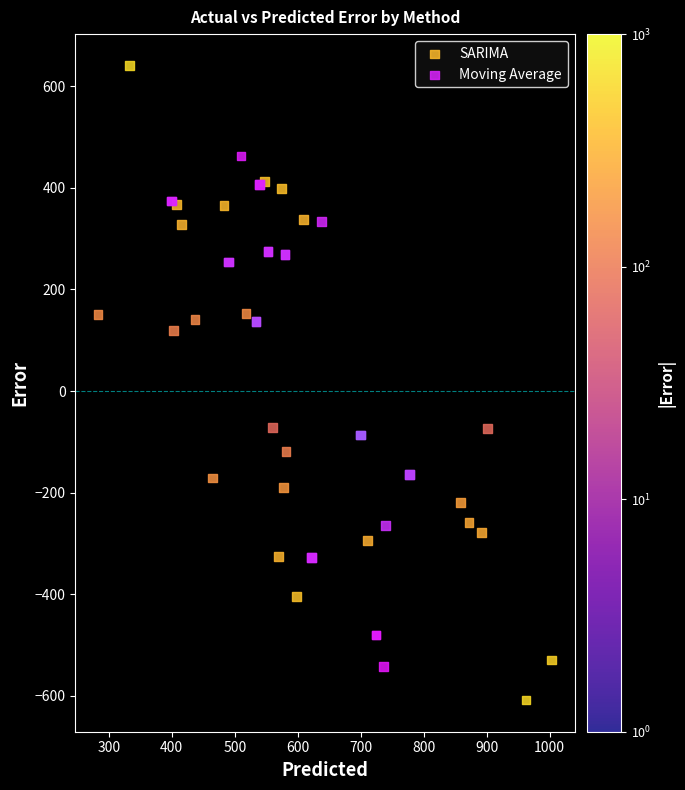

Which series has the largest Y range (max minus min)?

SARIMA